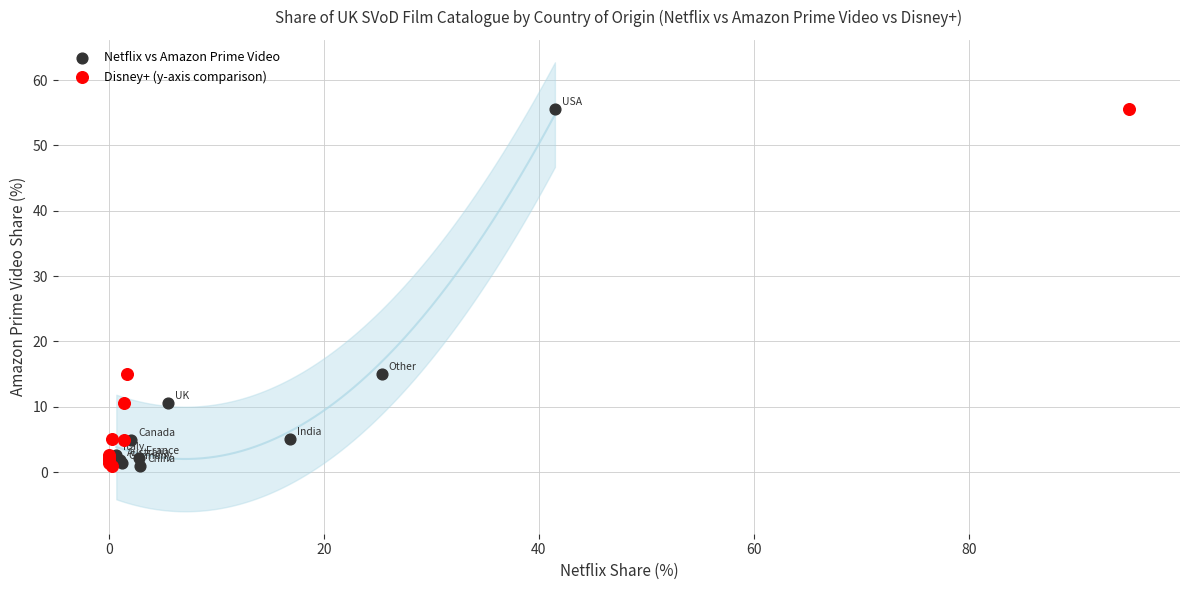

What are all the series names shown in the legend?

Netflix vs Amazon Prime Video, Disney+ (y-axis comparison)